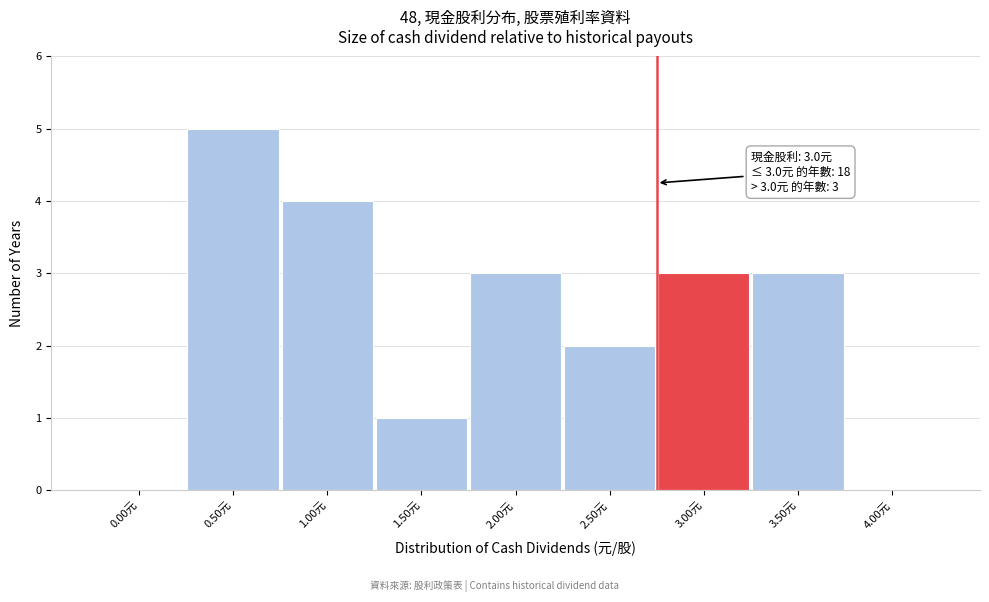

Reading left to right, extract all data points from this chart.

0.00元=0	0.50元=5	1.00元=4	1.50元=1	2.00元=3	2.50元=2	3.00元=3	3.50元=3	4.00元=0